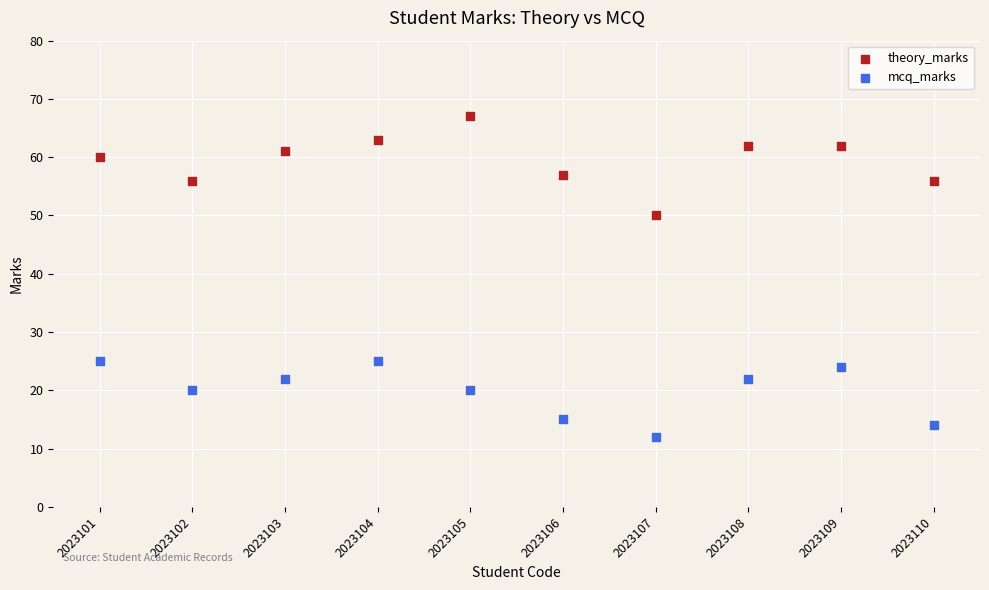

Across all series, what Y value is closest to 39?

50